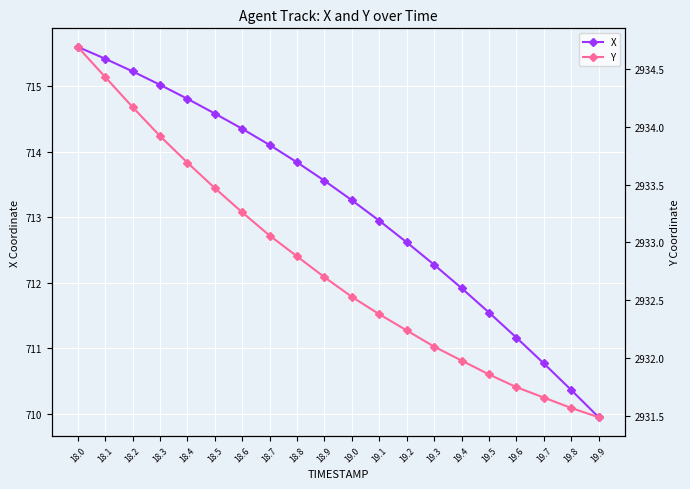

True or false: Y has a value of 1987.1 at 18.1.

False